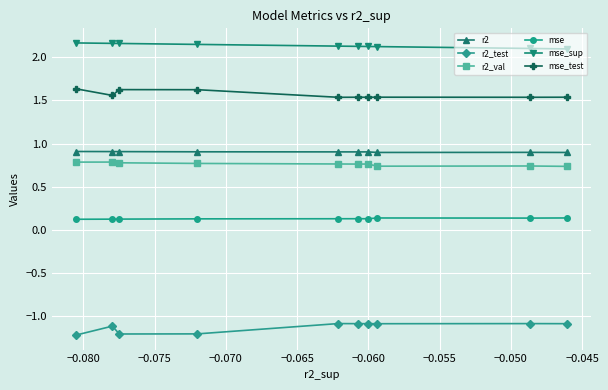

Count the mse_sup values in the range 2 to 3.

10